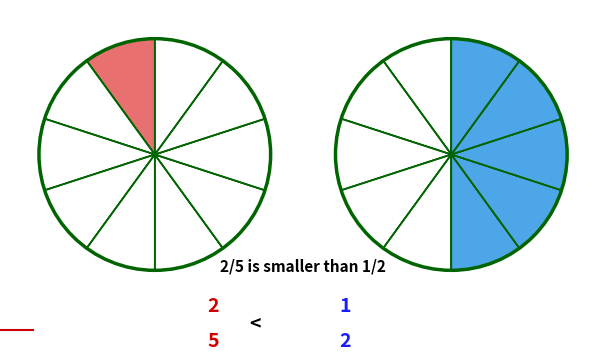

How many segments does this pie chart have?

10